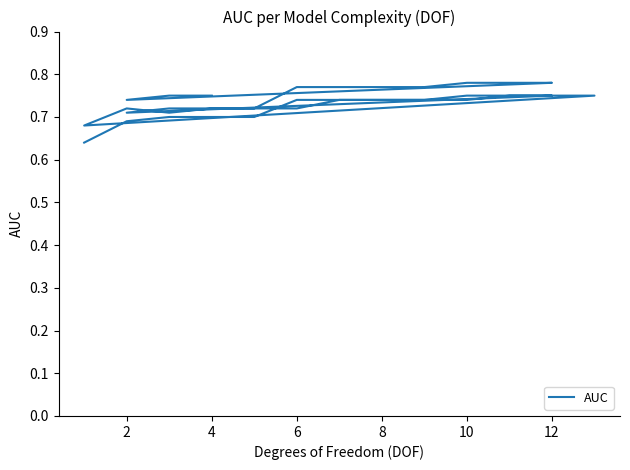

What is the sum of all values?

28.6